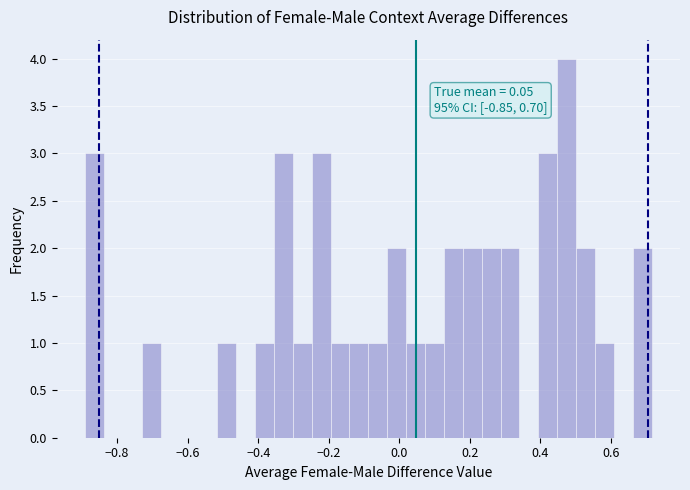

Read against the x-axis, roughly where is the centre of the tallest bar?

0.48